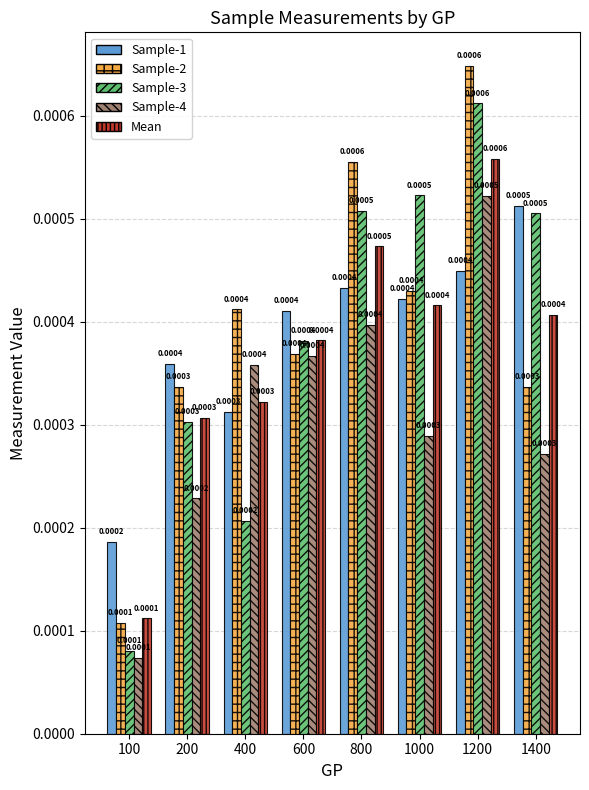

What are all the series names shown in the legend?

Sample-1, Sample-2, Sample-3, Sample-4, Mean